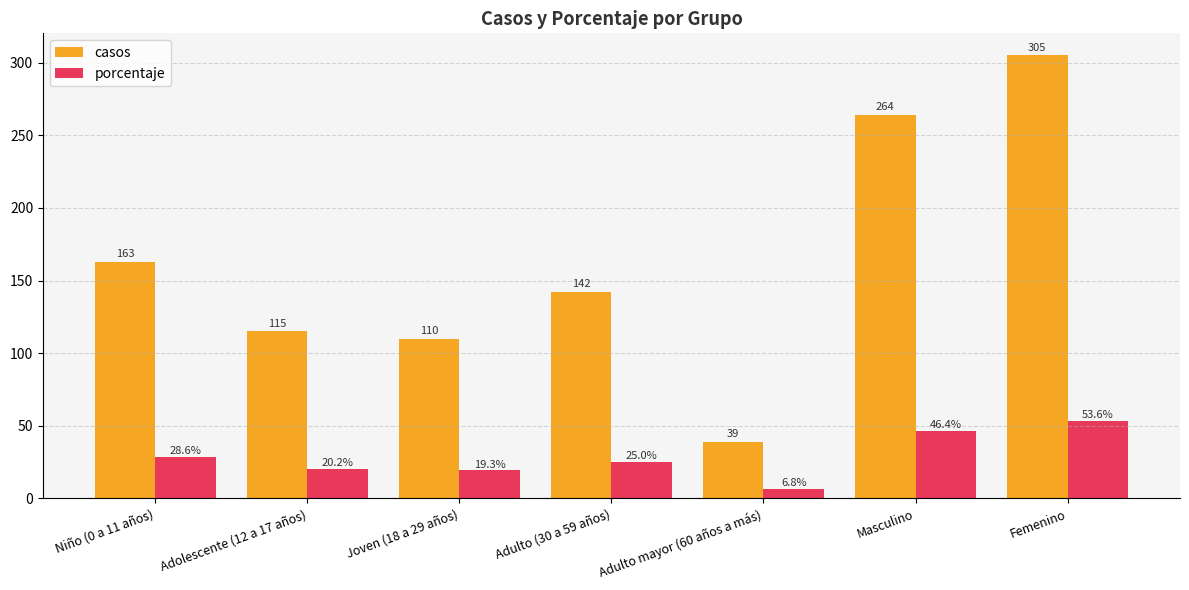

List the labels in order of porcentaje value, largest first.

Femenino, Masculino, Niño (0 a 11 años), Adulto (30 a 59 años), Adolescente (12 a 17 años), Joven (18 a 29 años), Adulto mayor (60 años a más)